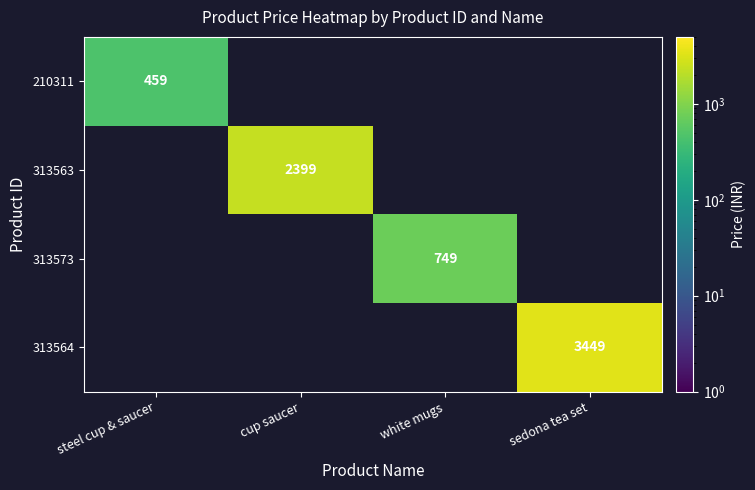

True or false: 210311 has a value of 459 at steel cup & saucer.

True